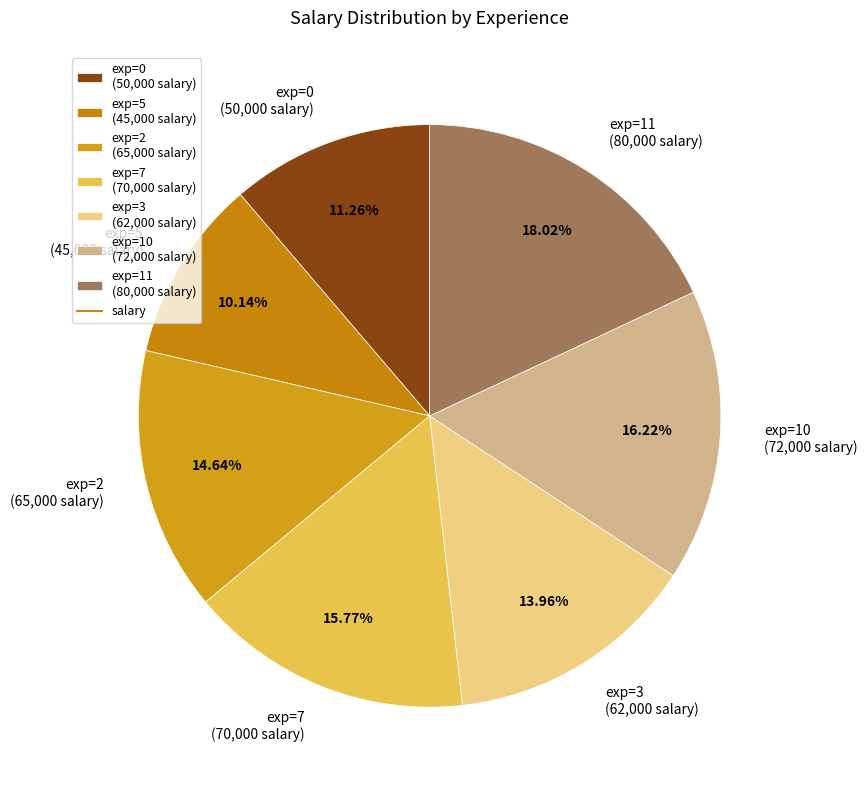

Is the sum of exp=11 (80,000 salary) and exp=5 (45,000 salary) greater than half?

No